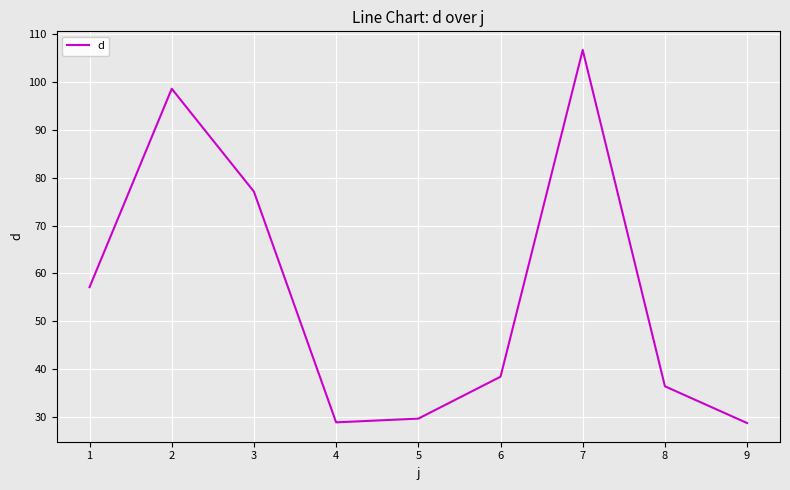

Which category has the highest value across all series?

7